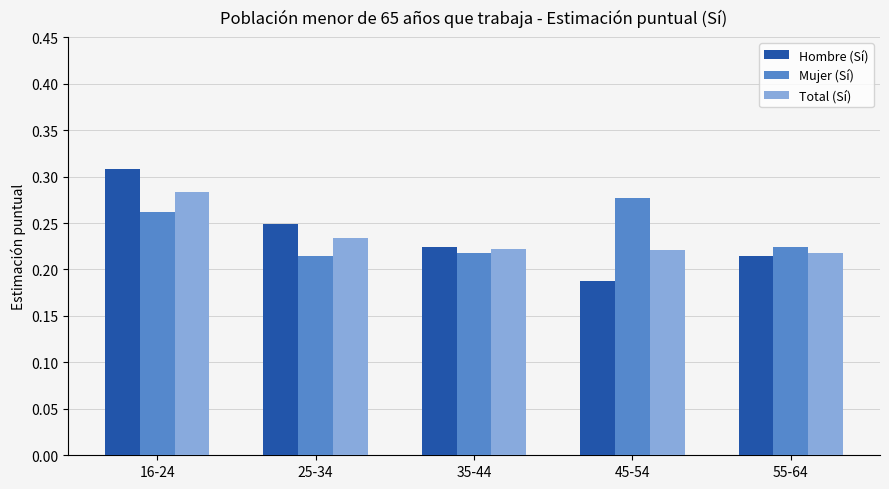

At which category is the sum across all series the highest?

16-24